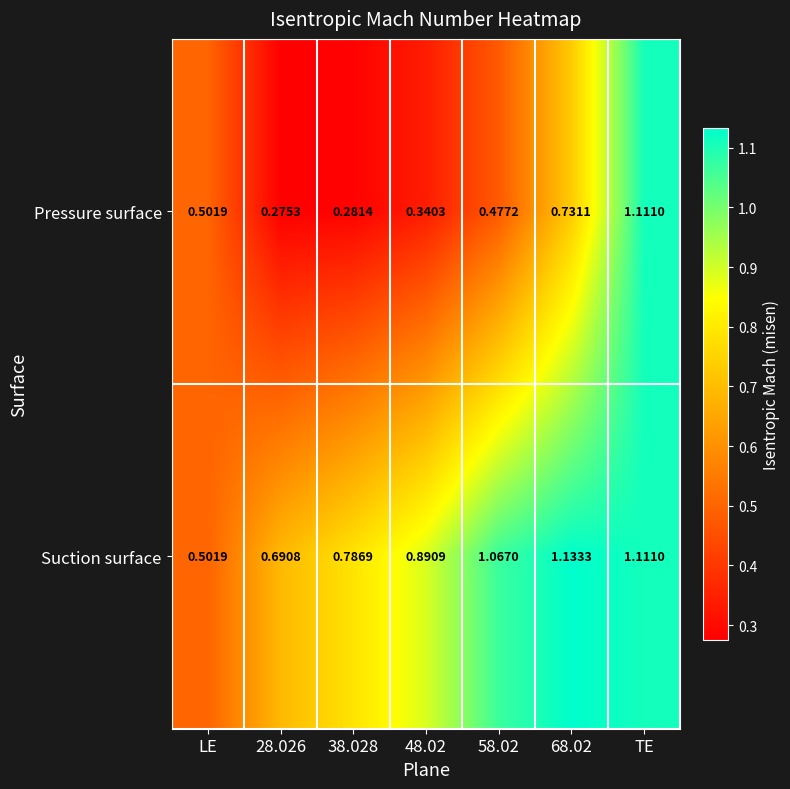

List the series in order of their overall mean, highest first.

Suction surface, Pressure surface